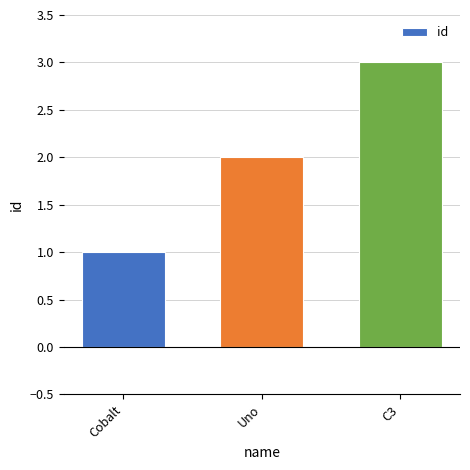

List the labels in order of value, largest first.

C3, Uno, Cobalt